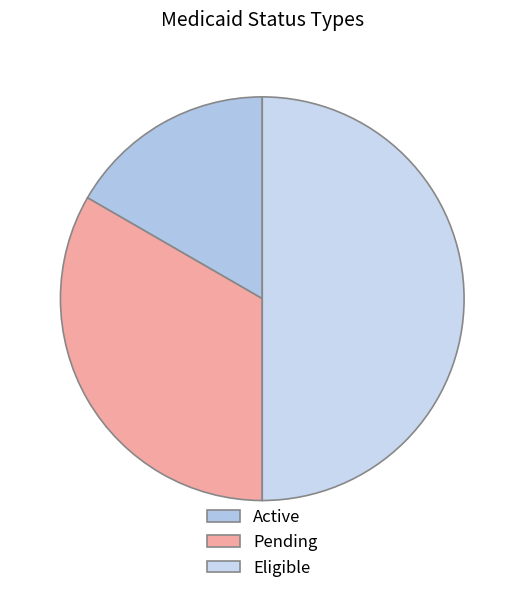

Approximately how many times larger is the value at Eligible compared to Active?

3.0